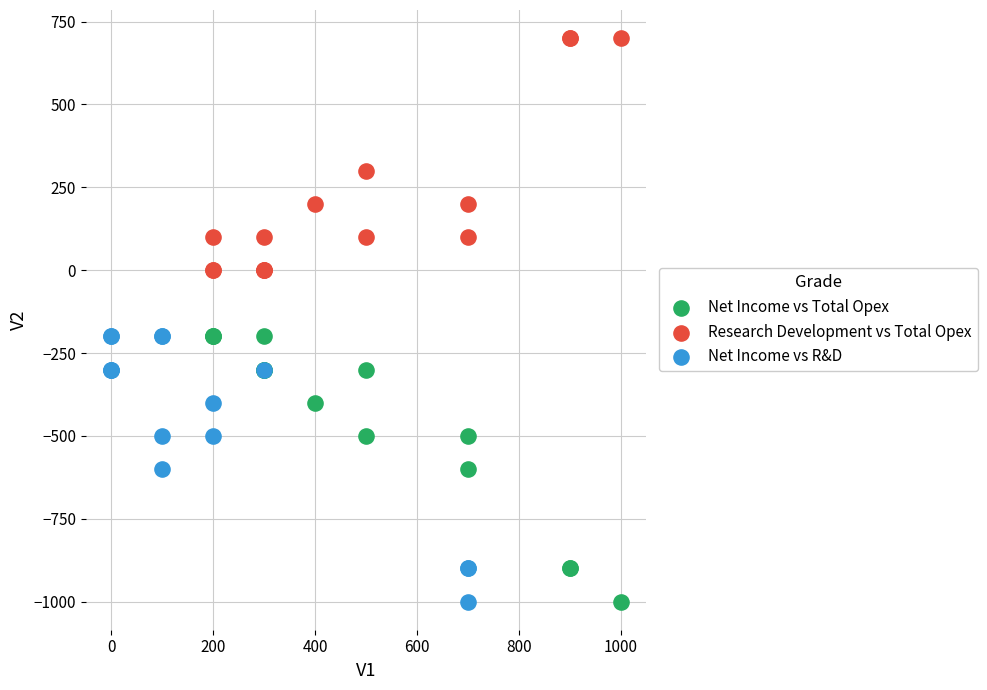

Which series contains the highest Y value?

Research Development vs Total Opex